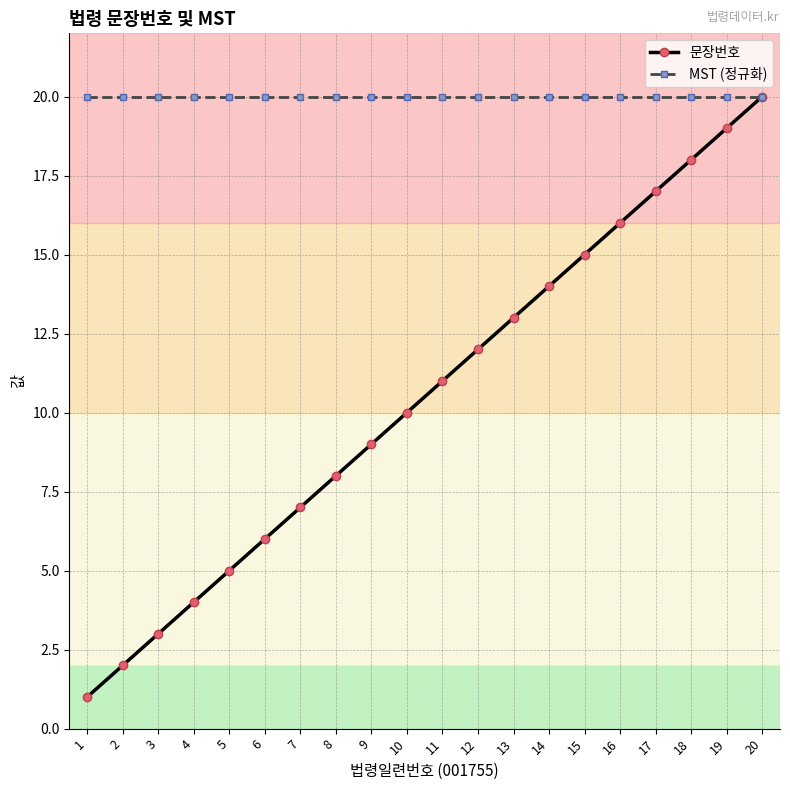

Which category has the highest value in the 문장번호 series?

20